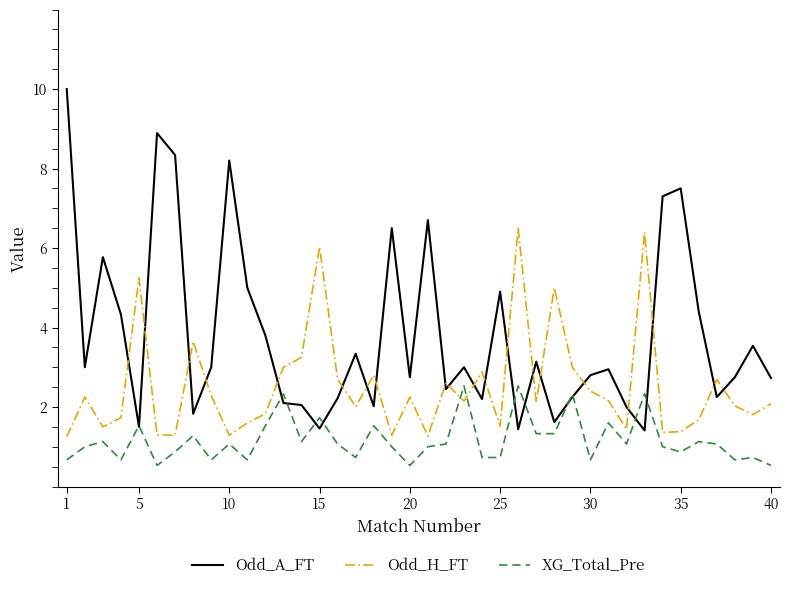

True or false: Odd_H_FT has more than 1 points higher than both neighbors.

True